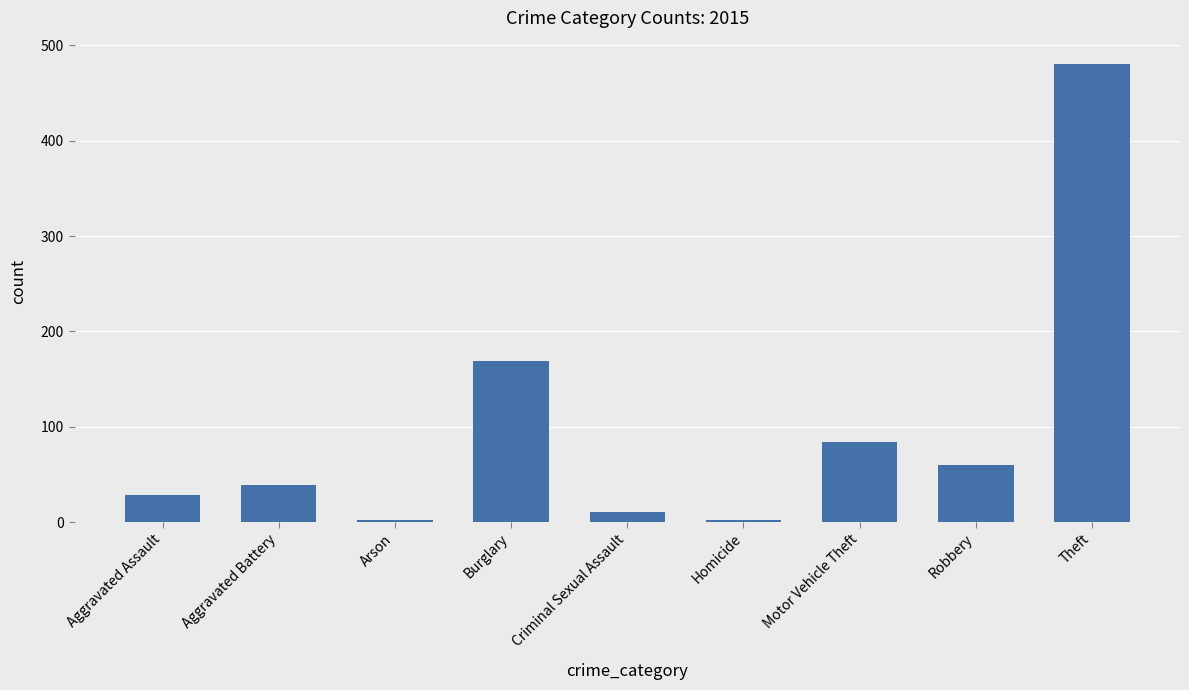

What is the change in value from Aggravated Assault to Criminal Sexual Assault?

-17